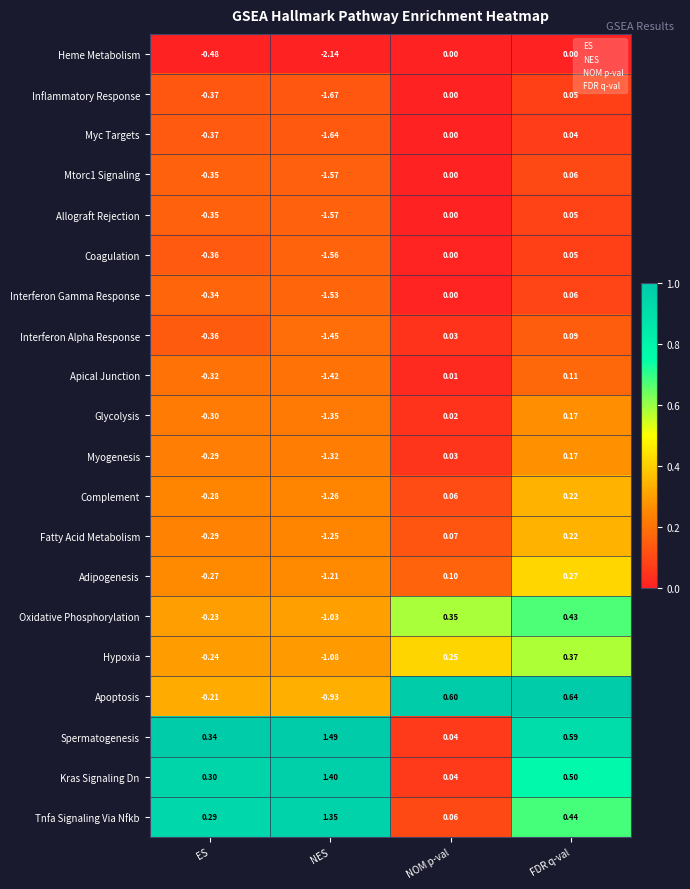

Which series changed the most between NES and NOM p-val?

Heme Metabolism